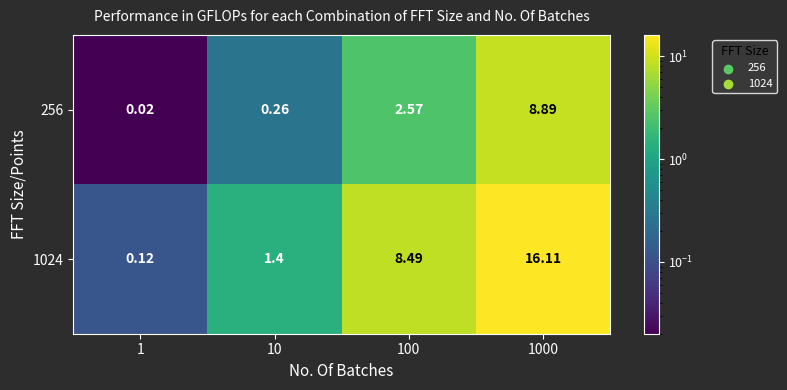

Which series has the largest total across all categories?

1024